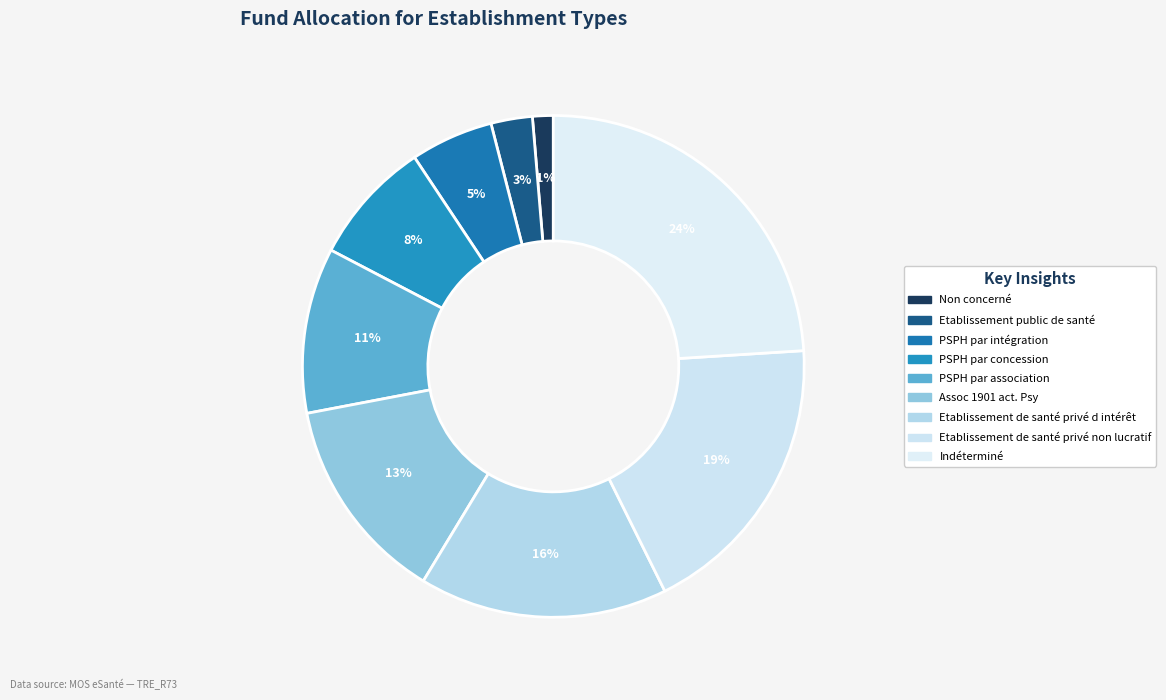

How many segments does this pie chart have?

9